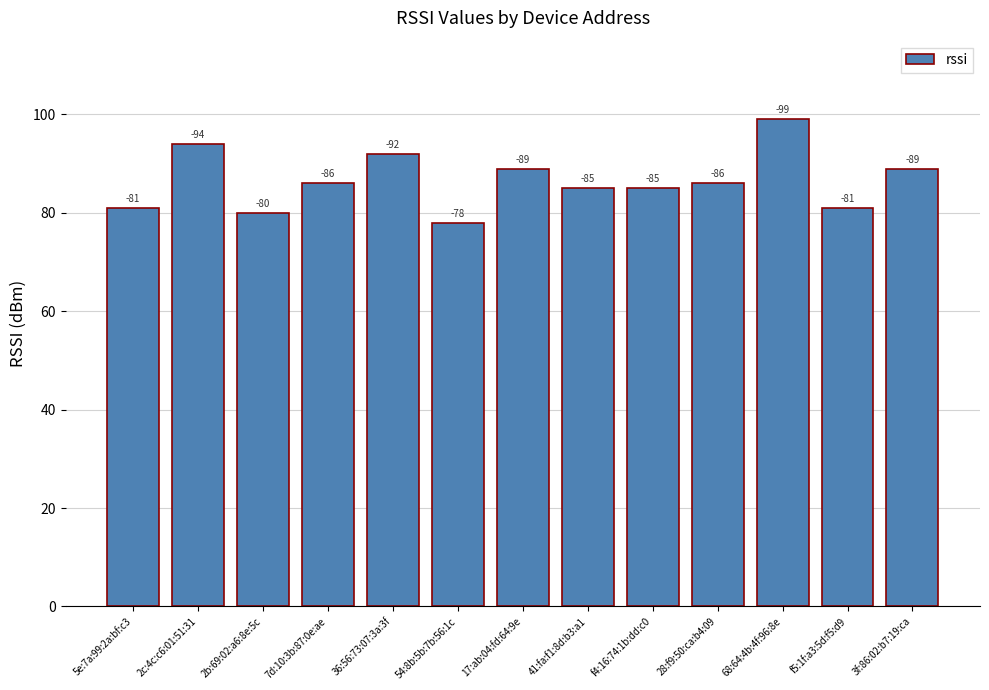

Does the chart contain any negative values?

No